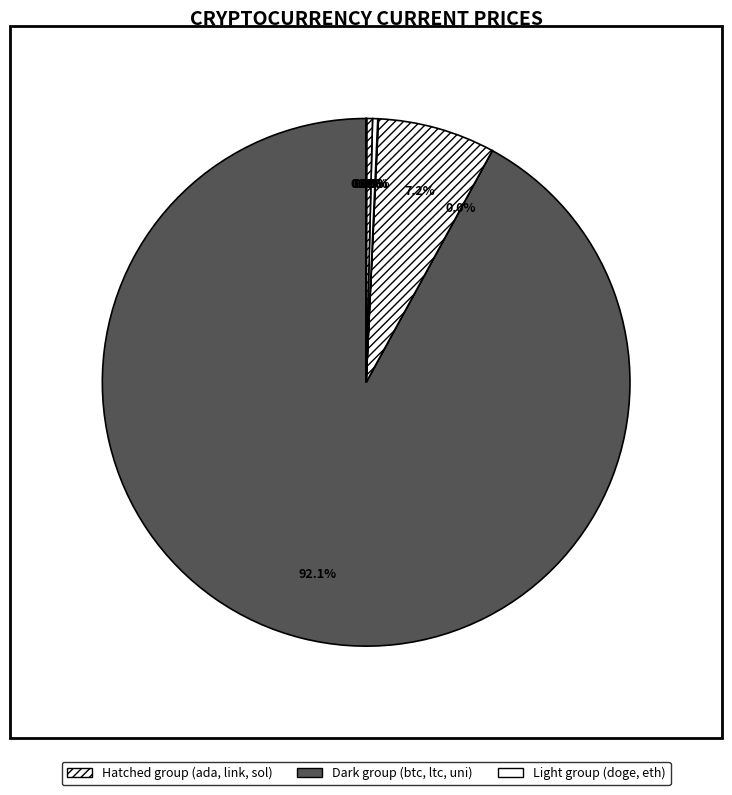

Count the number of slices in the pie.

8